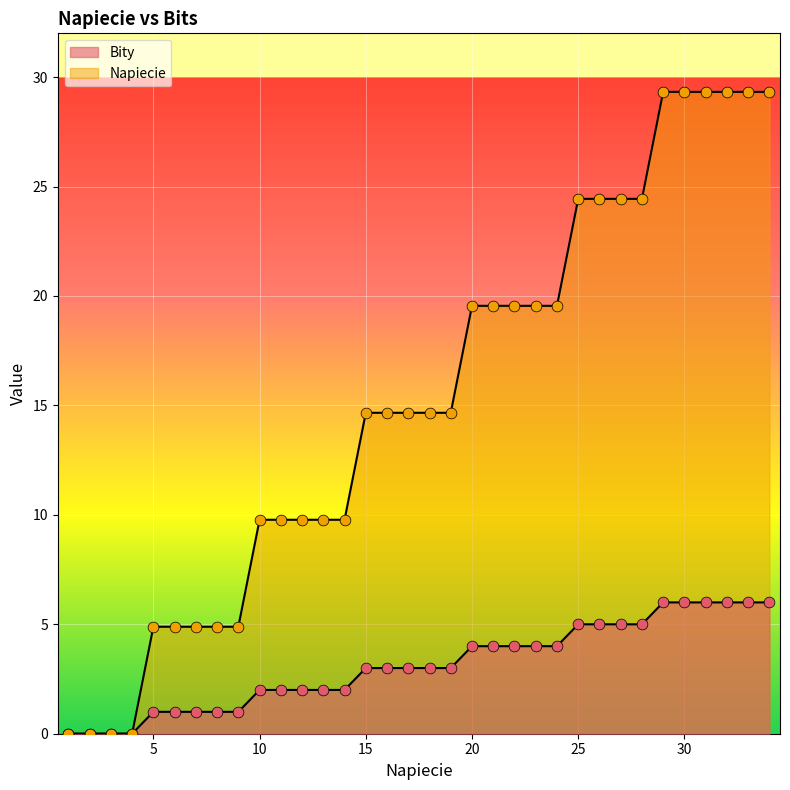

At how many categories does at least one series exceed 25?

6